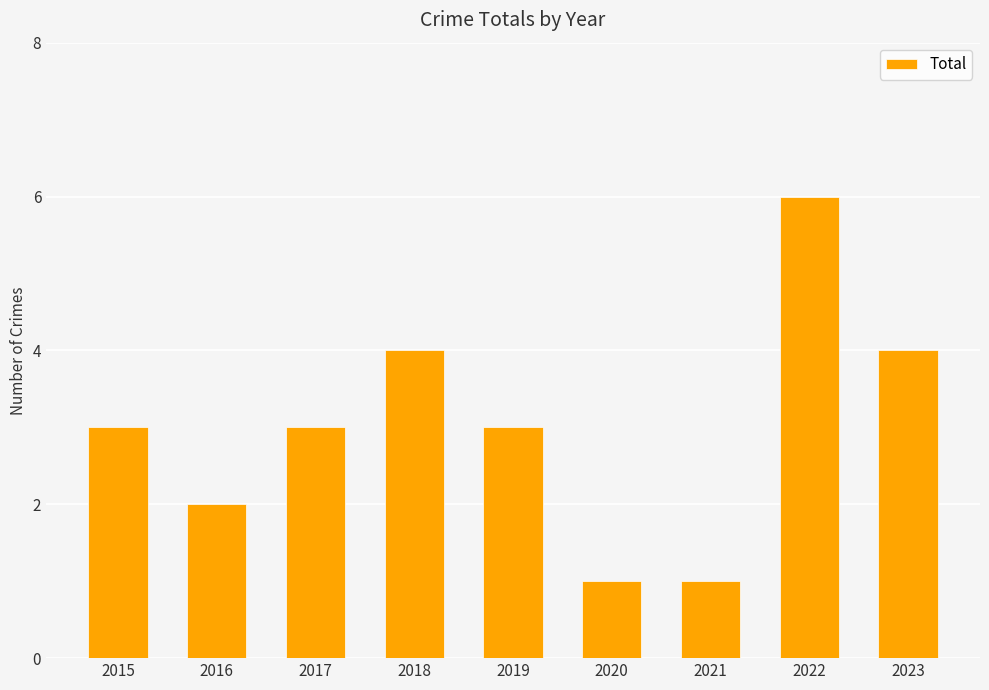

Count the values in the range 2 to 4.

6